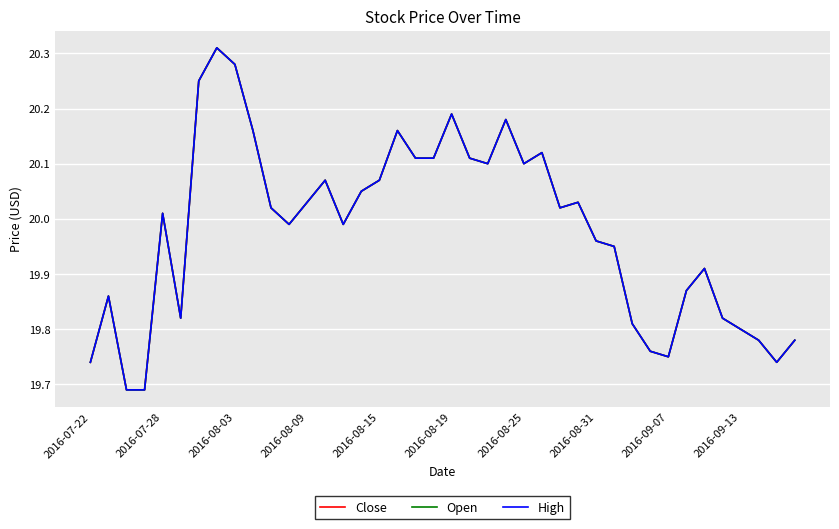

True or false: High and Close cross at least once.

False